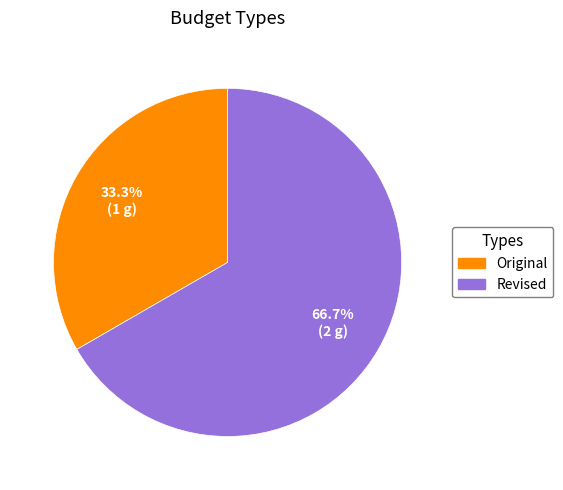

Which slice represents more than half of the pie?

Revised